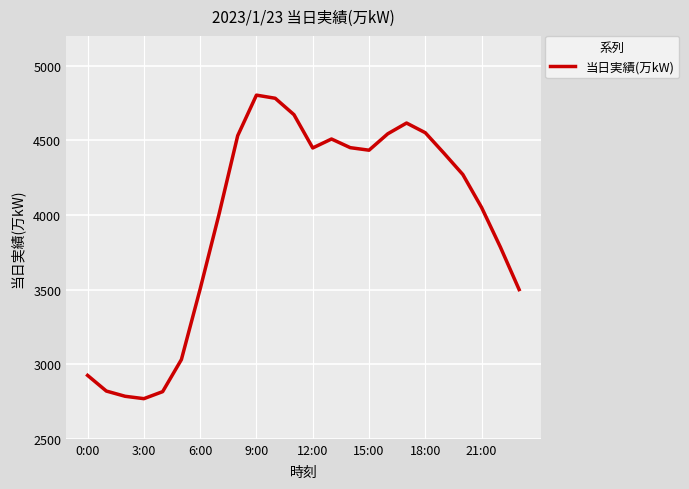

What is the difference between the maximum and minimum values?

2034